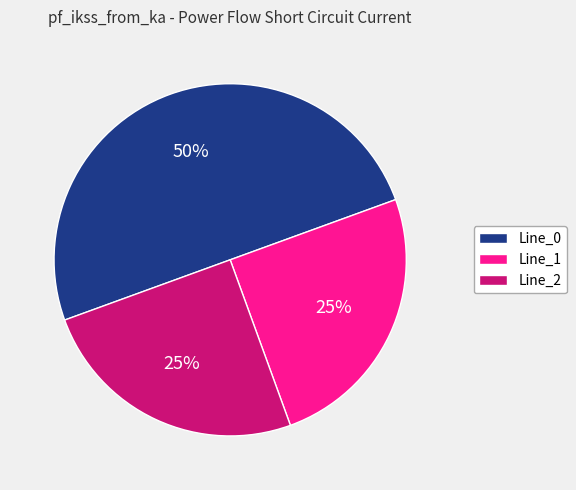

Which category has the biggest portion of the pie?

Line_0